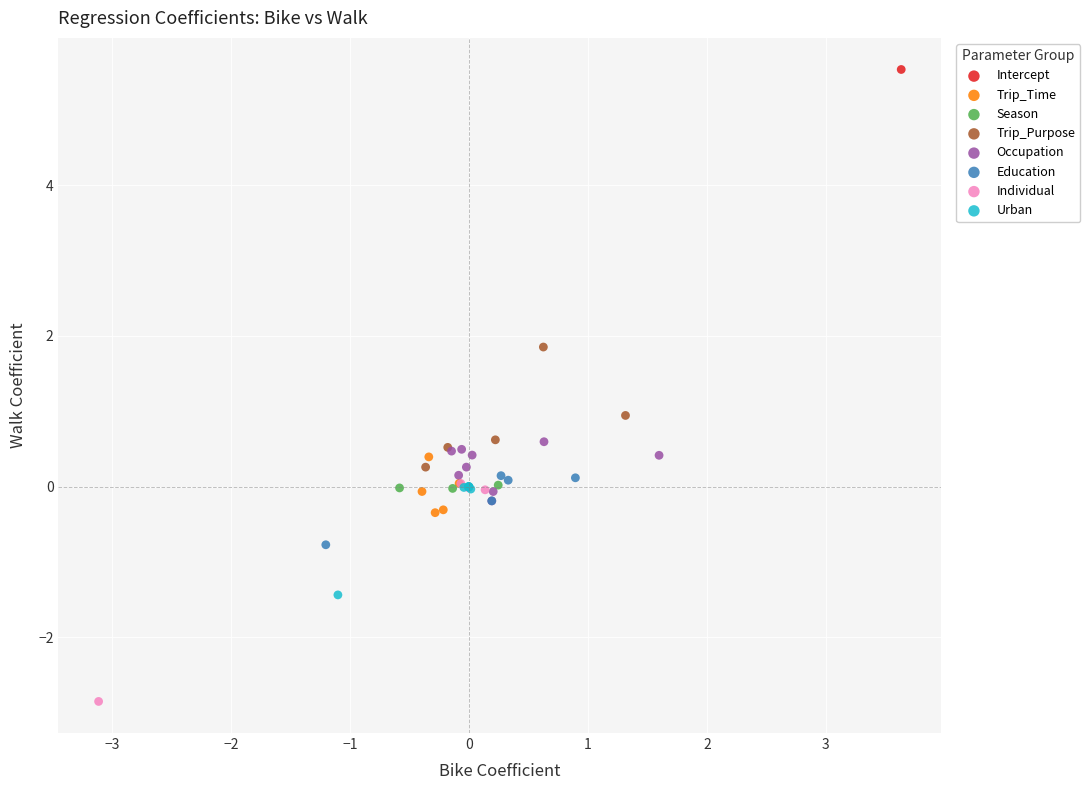

Which series contains the highest Y value?

Intercept